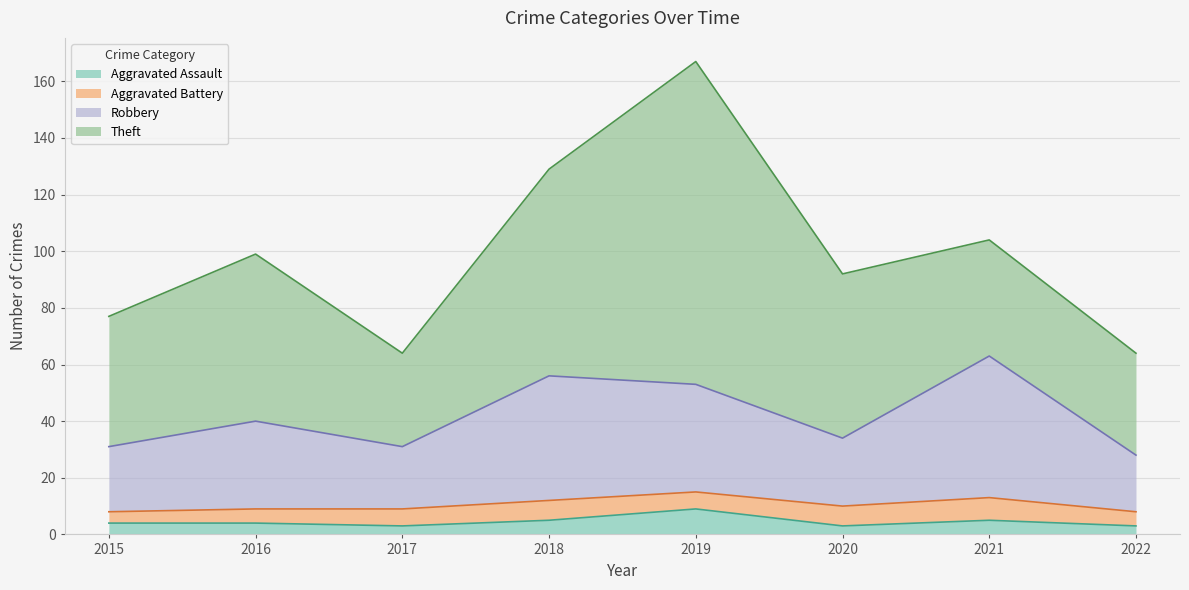

What is the value of the Aggravated Assault point at the 3rd from the left?

3